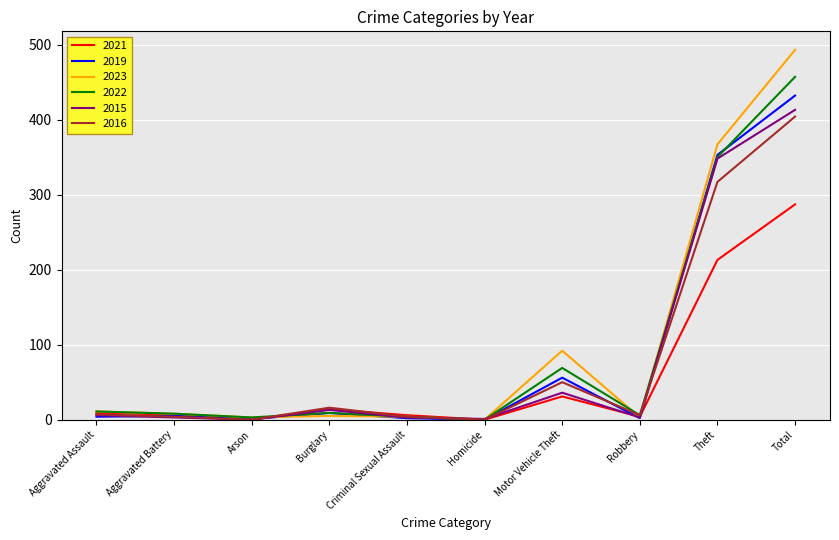

At which label does 2021 reach its peak?

Total